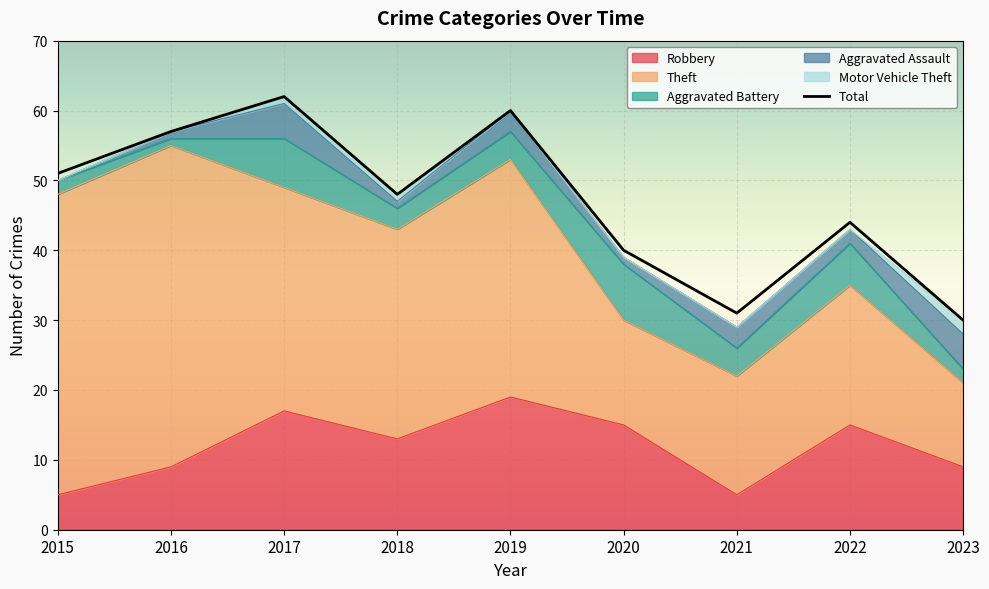

How many data points are less than 48?

4